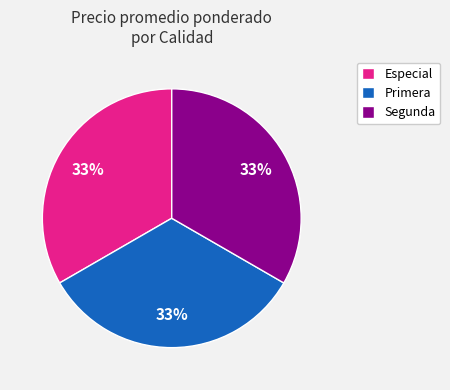

Do Primera and Especial together represent more than half of the pie?

Yes